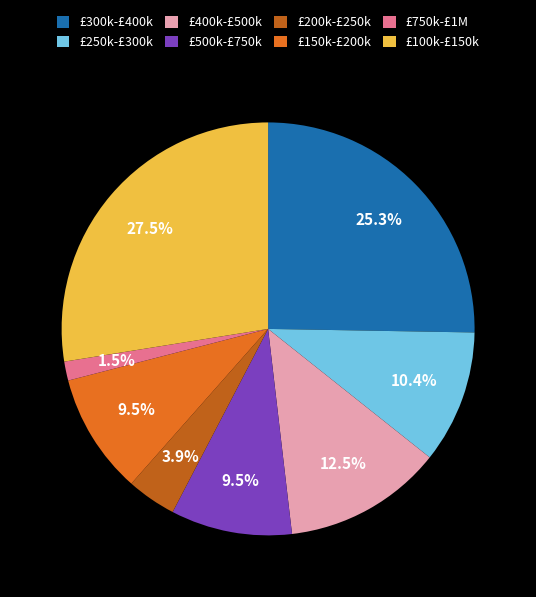

To the nearest percent, what is the difference between the largest and smallest slice percentages?

26%